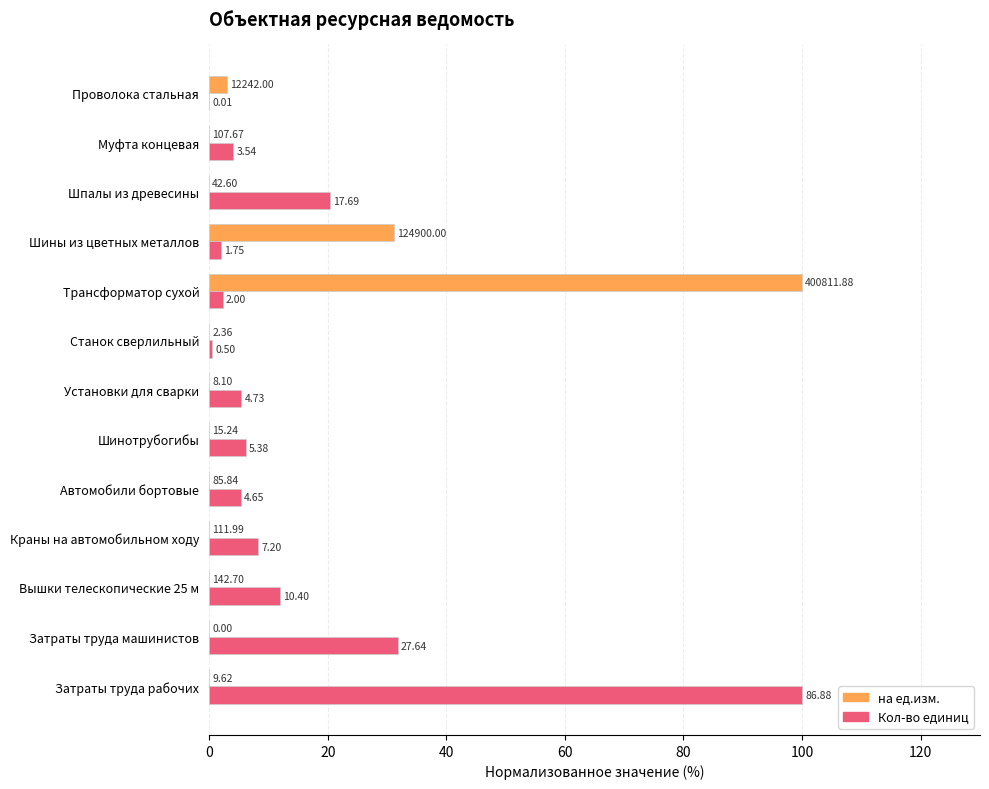

Rank the series by their average value, from lowest to highest.

на ед.изм., Кол-во единиц